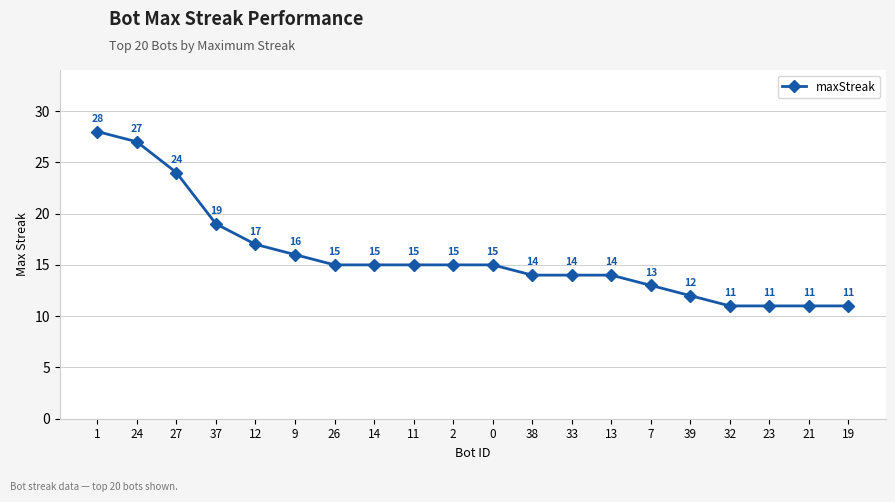

At which category does the chart reach its peak across all series?

1